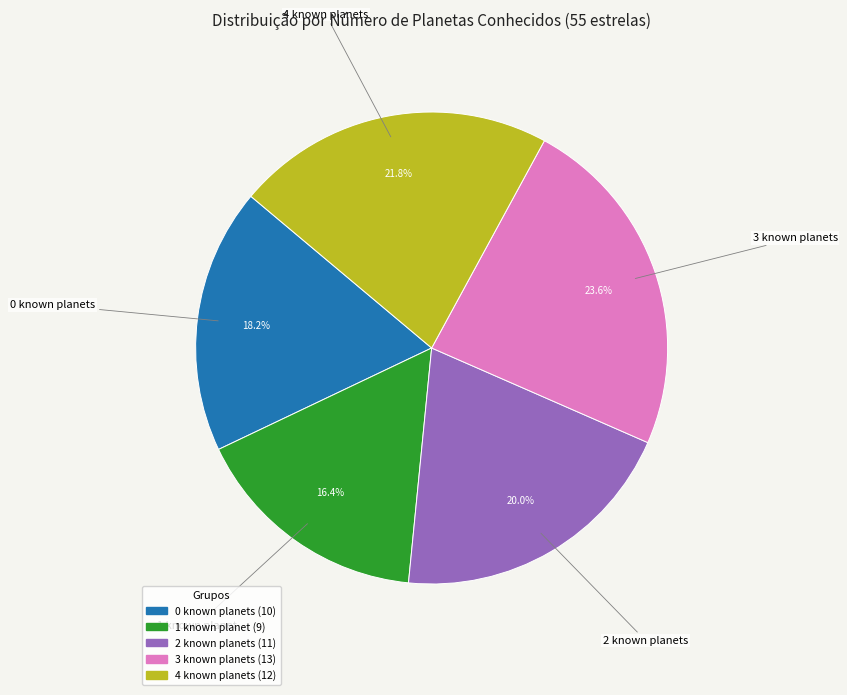

Is the sum of 2 known planets and 4 known planets greater than half?

No